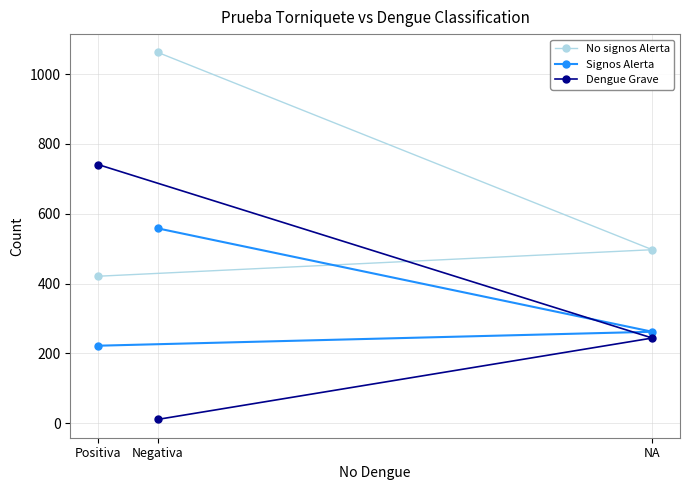

How many data points does each series have?

3